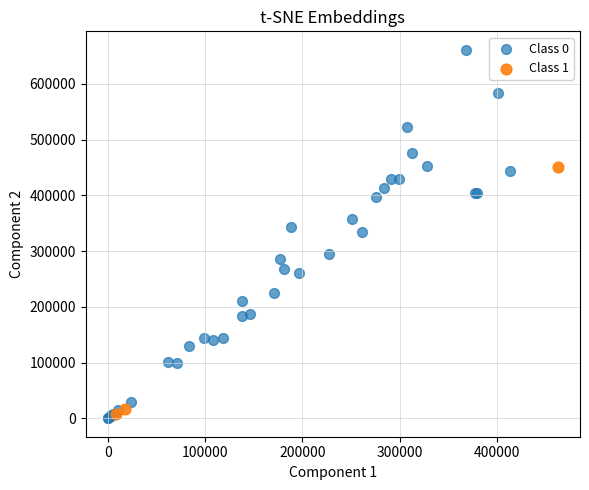

Which series has the largest Y range (max minus min)?

Class 0